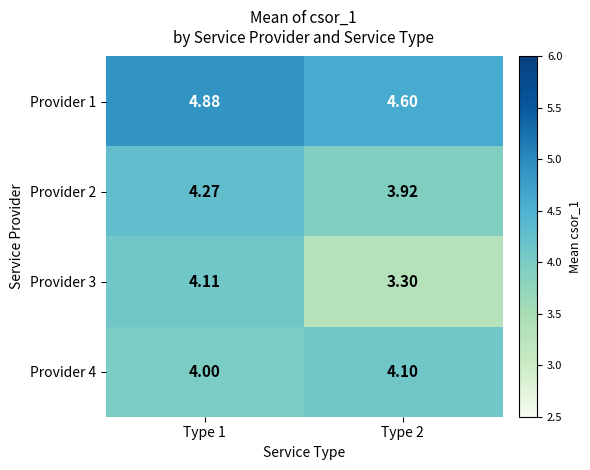

Which label corresponds to the smallest value in the chart?

Type 2